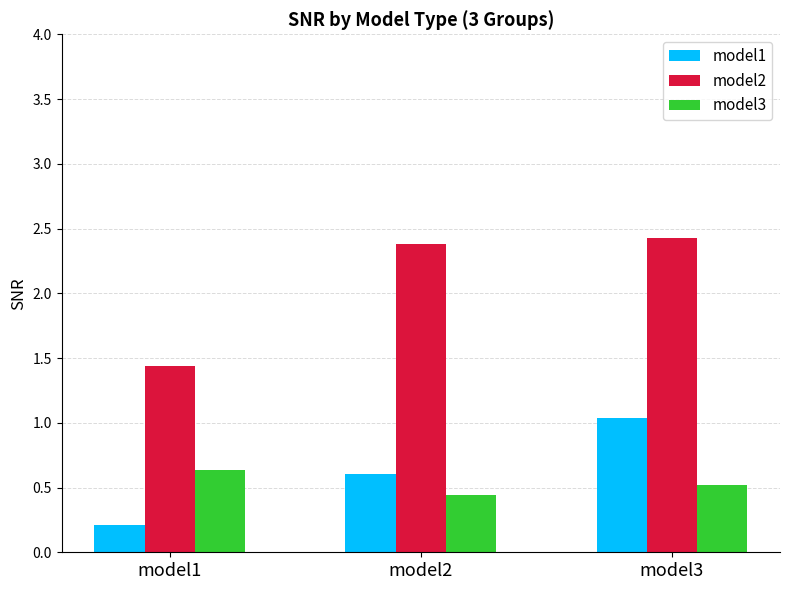

Which series changed the most between model1 and model3?

model2